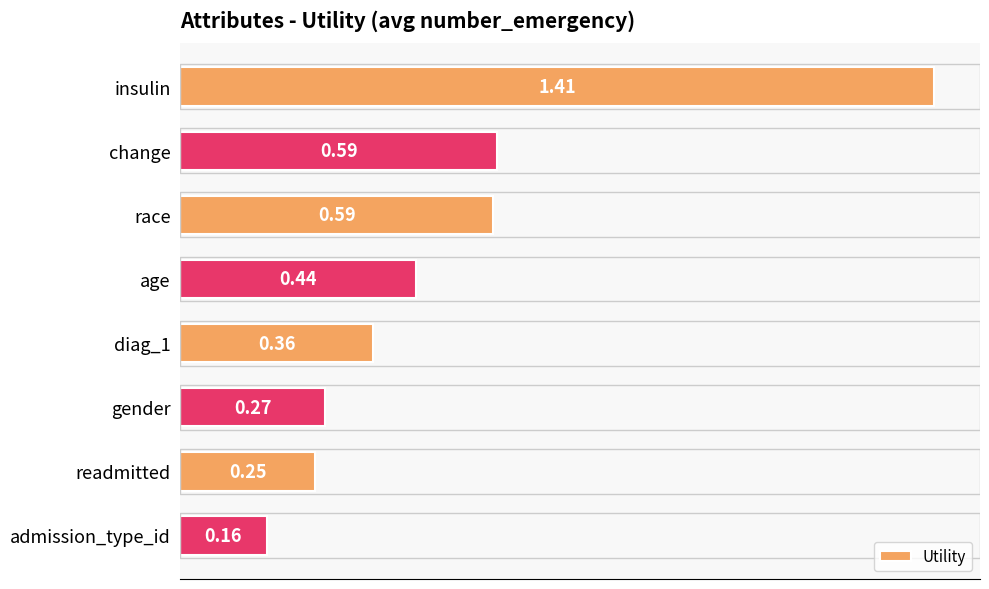

What is the label of the 1st bar from the bottom?

admission_type_id